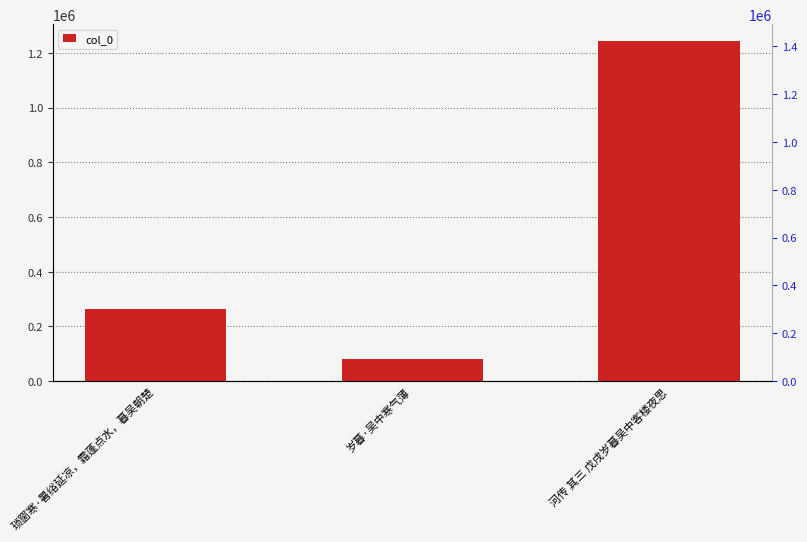

At which label is the value closest to 662222?

琐窗寒·暑绤延凉，霜蓬点水，暮吴朝楚